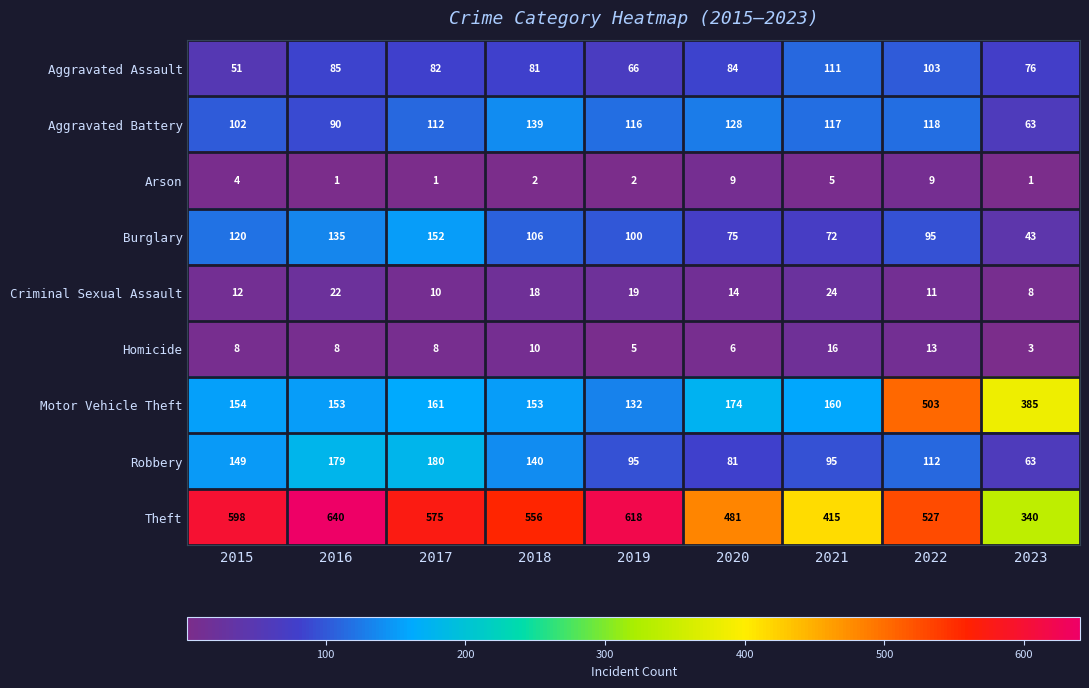

How many distinct data groups are displayed?

9